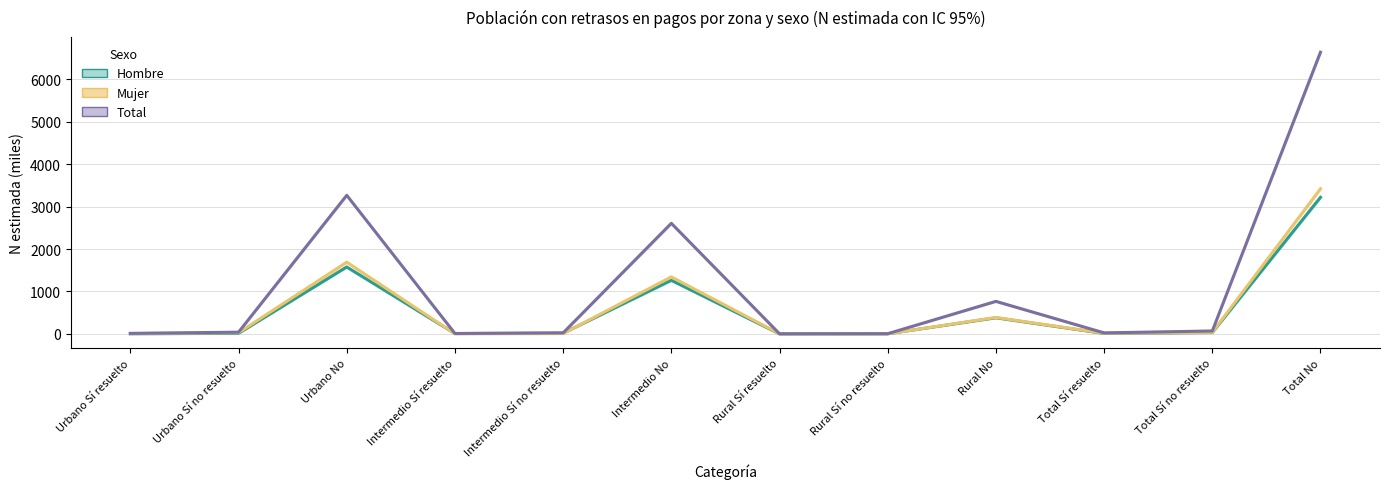

How many interior local peaks does the Hombre (Estimate) series have?

3